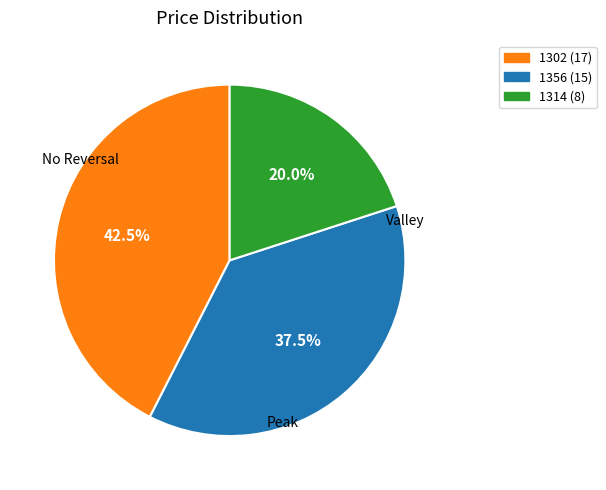

Is 1314 the majority of the pie?

No